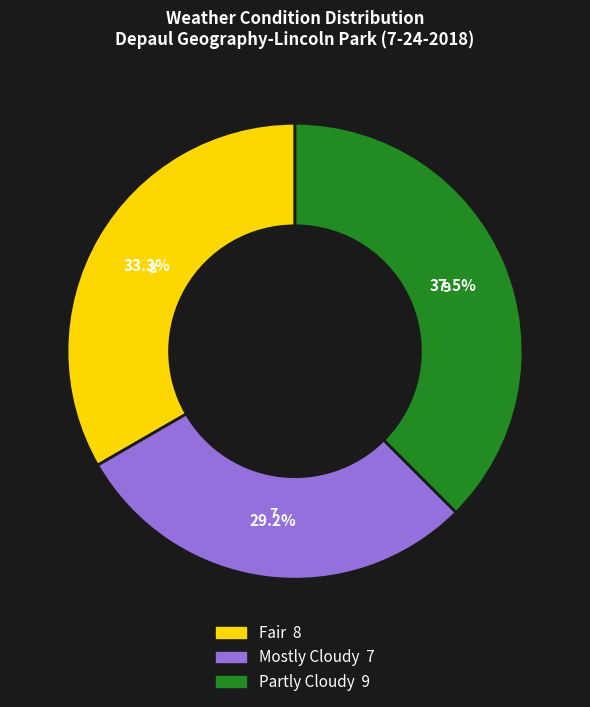

How many slices are in this pie chart?

3